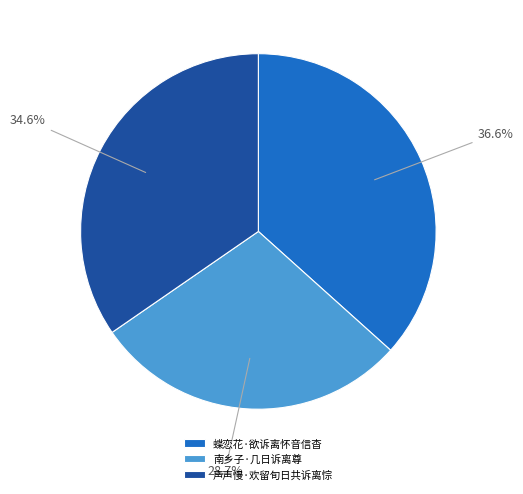

True or false: 南乡子·几日诉离尊 accounts for 23% of the total.

False